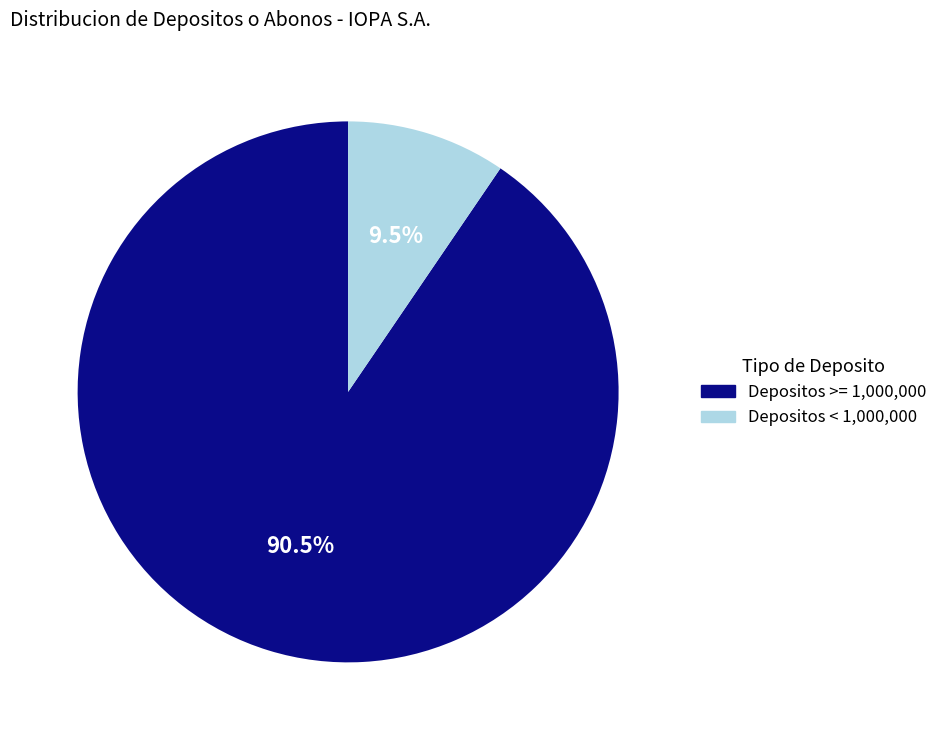

Between Depositos >= 1,000,000 and Depositos < 1,000,000, which is larger?

Depositos >= 1,000,000